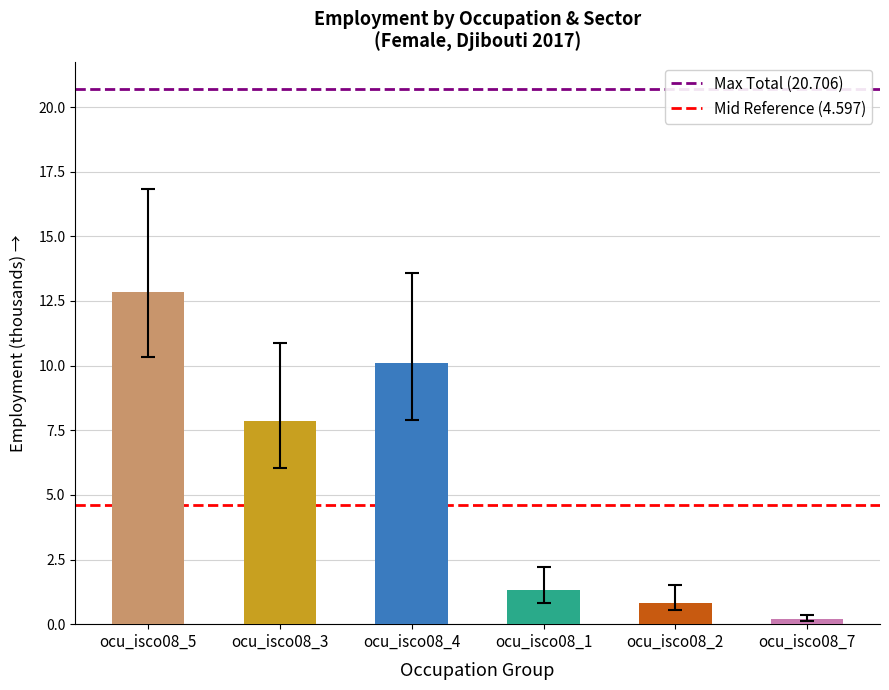

Reading left to right, transcribe all the data shown in this chart.

12.8	7.9	10.1	1.3	0.8	0.2